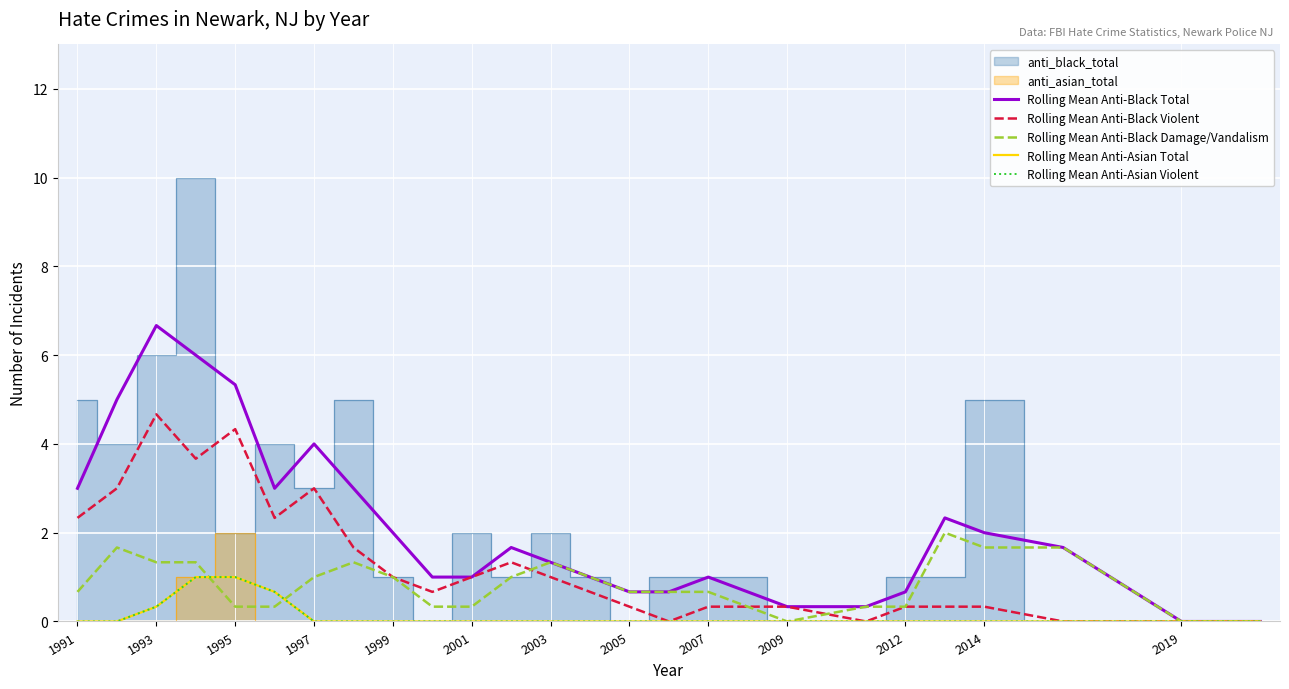

The Rolling Mean Anti-Black Total series shows 1.0 at 2012. True or false?

False